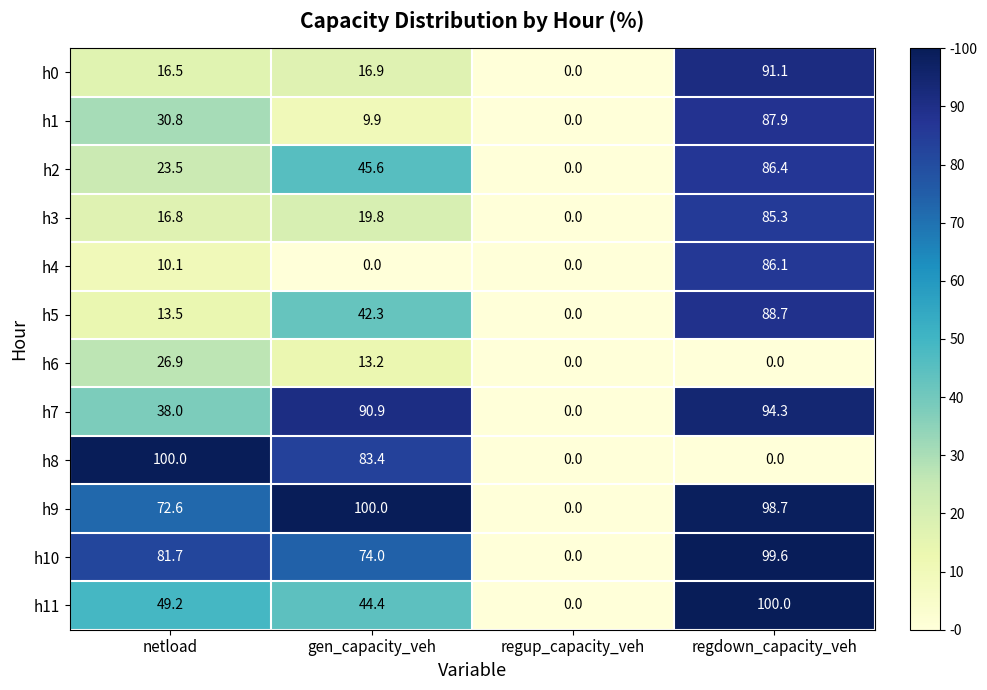

Between gen_capacity_veh and regup_capacity_veh, which series saw the biggest shift?

h9